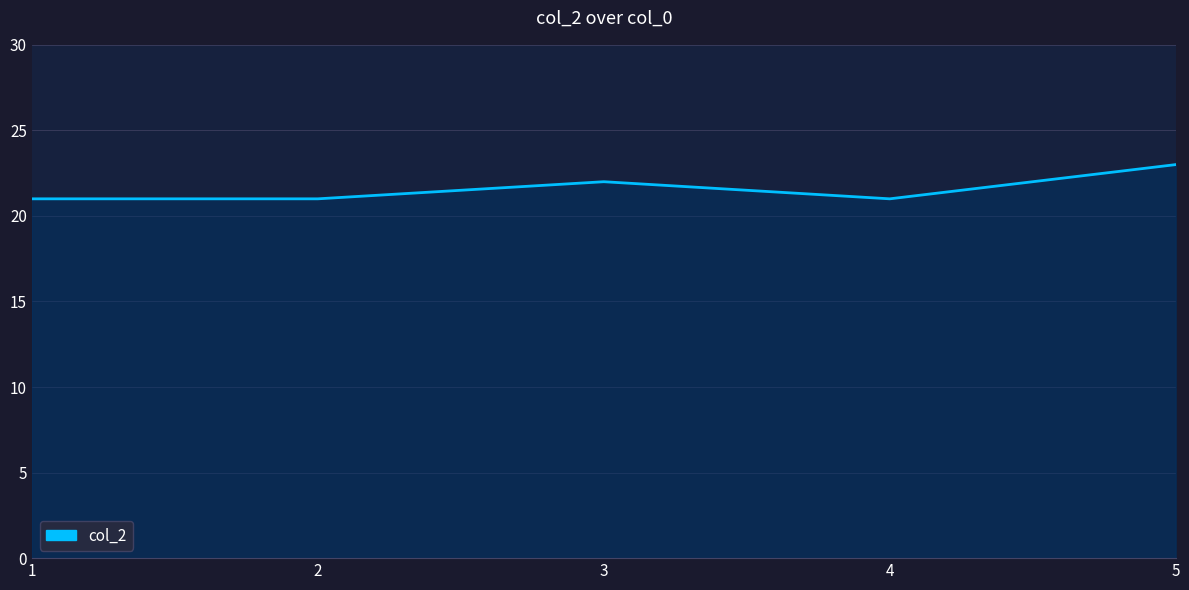

How many interior local peaks (higher than both neighbors) does the data have?

1